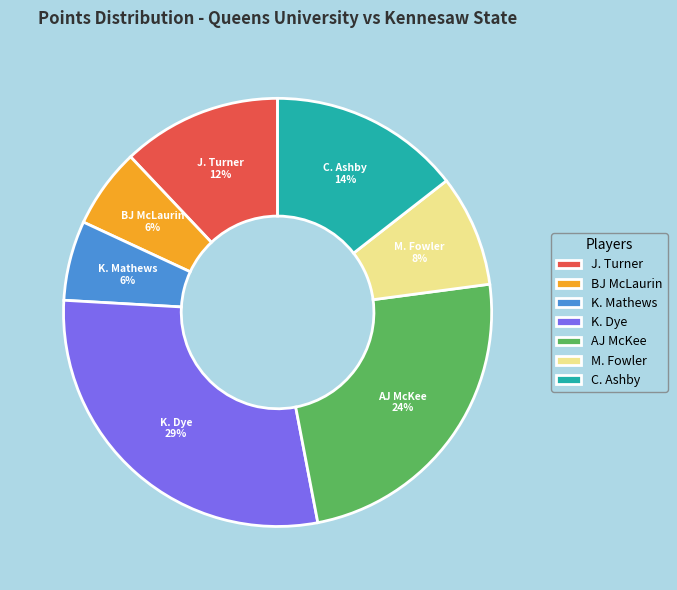

How many slices are in this pie chart?

7